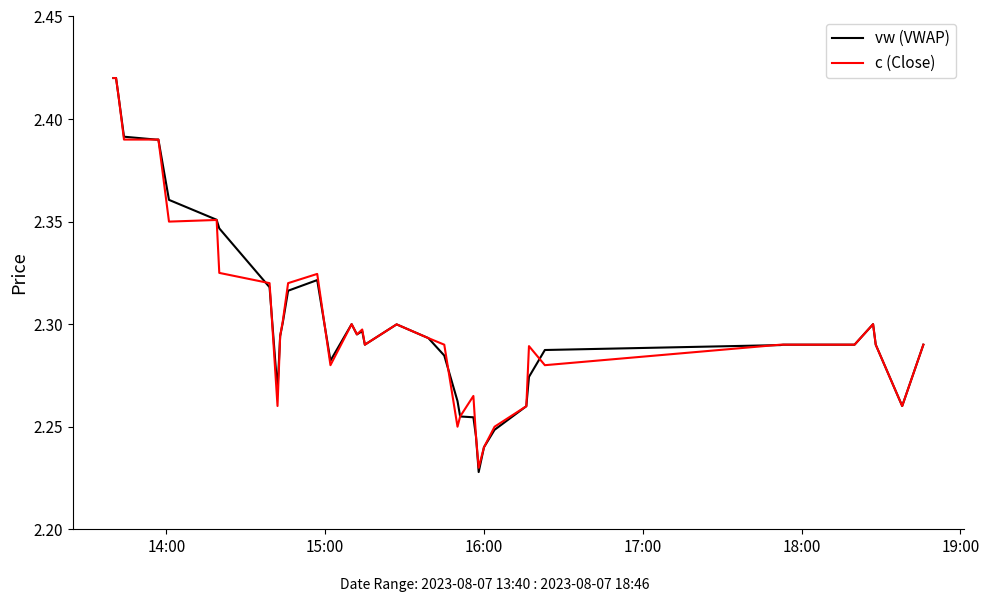

Which series has the widest spread of values?

vw (VWAP)